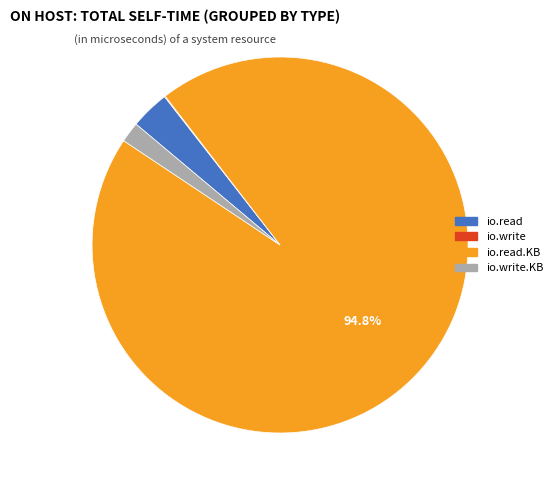

Is there any slice that represents more than half of the pie?

Yes